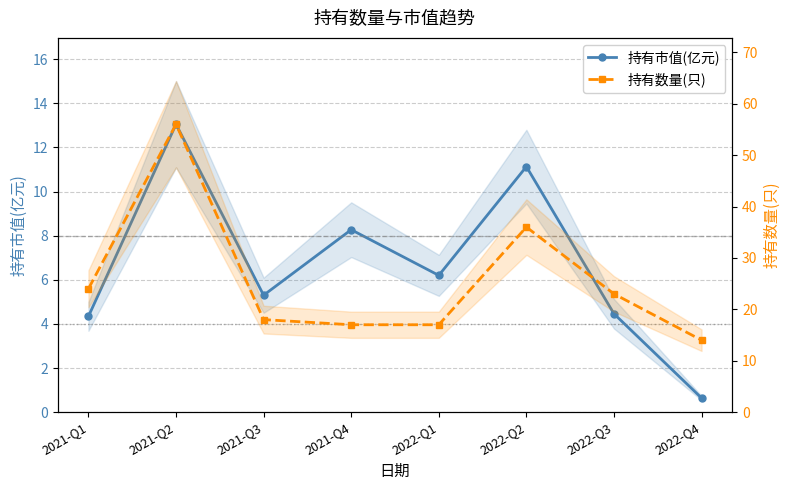

True or false: 持有市值(亿元) has more than 2 interior local peaks.

True